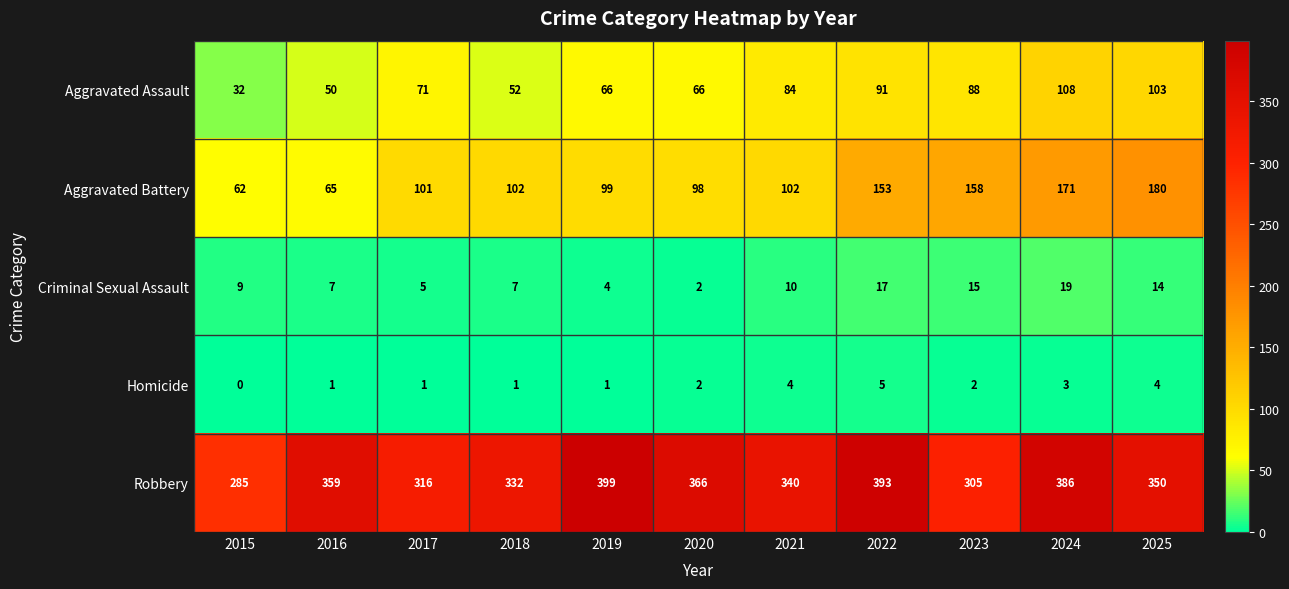

Which category has the highest value in the Aggravated Assault series?

2024